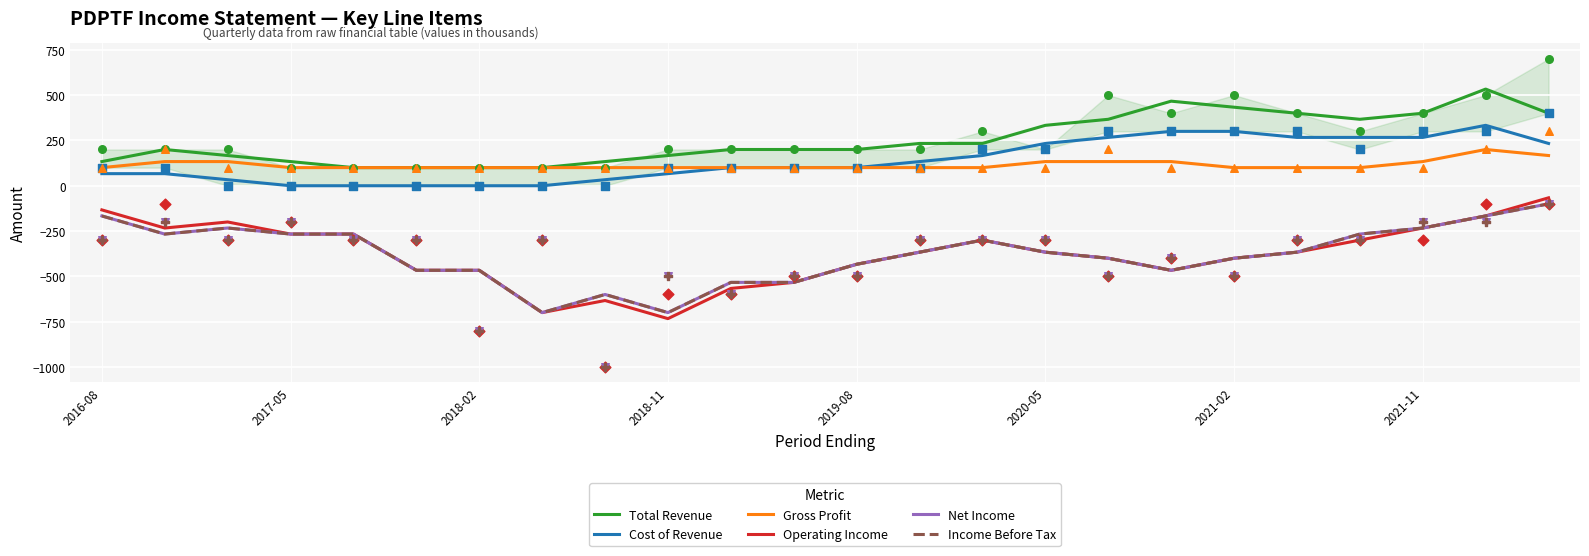

Which series reaches the minimum Y coordinate?

Operating Income